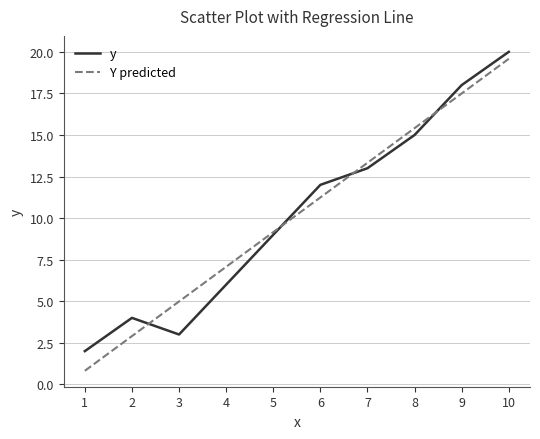

The Y predicted series shows 4.0 at 10. True or false?

False